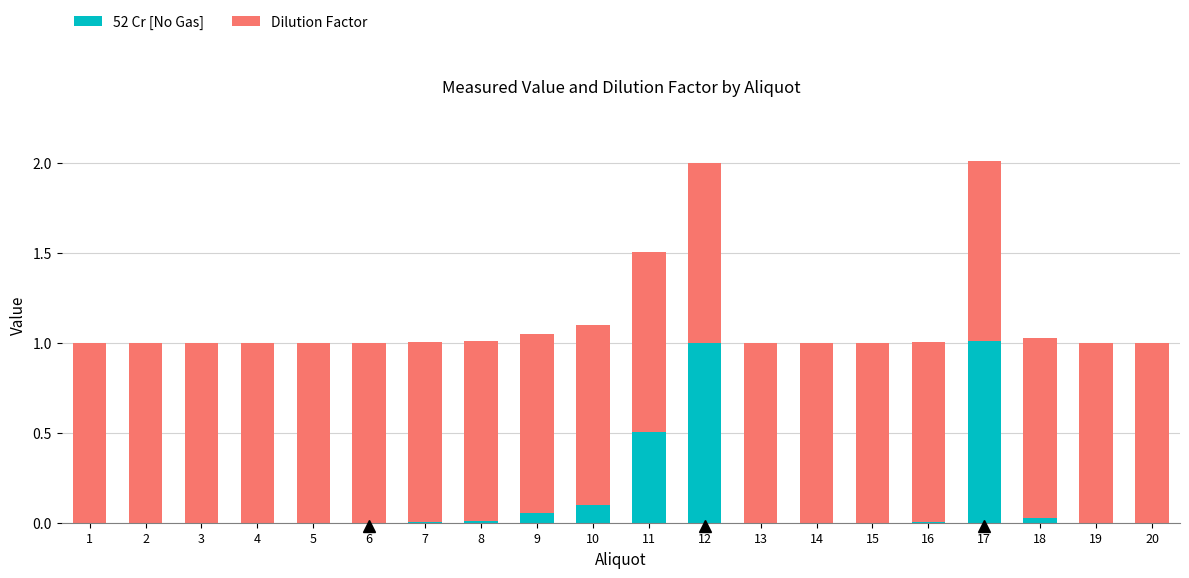

What is the highest value of the 52 Cr [No Gas] series?

1.0